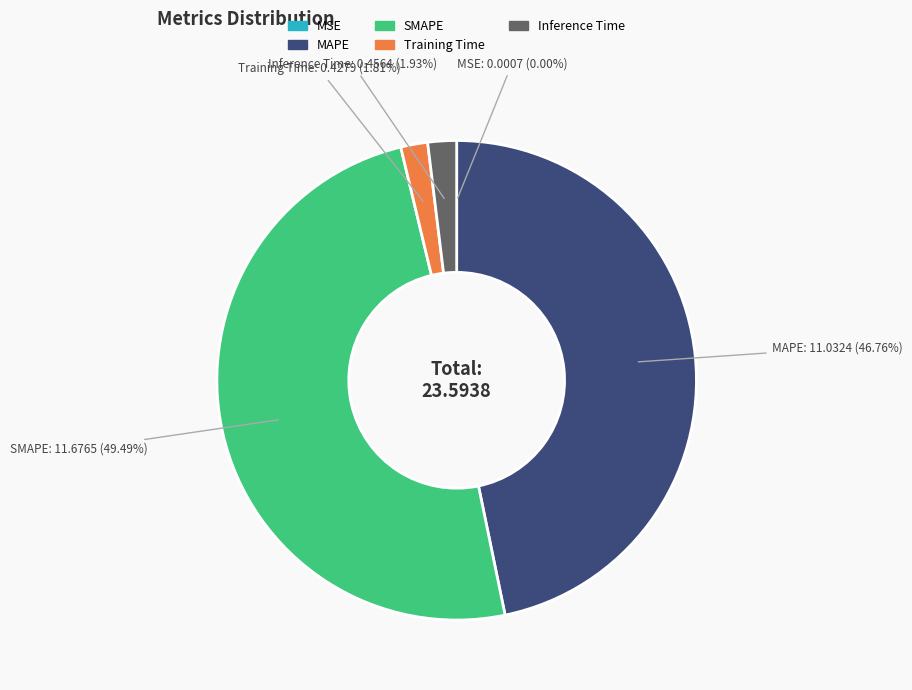

Combined, do Inference Time and Training Time account for over 50%?

No